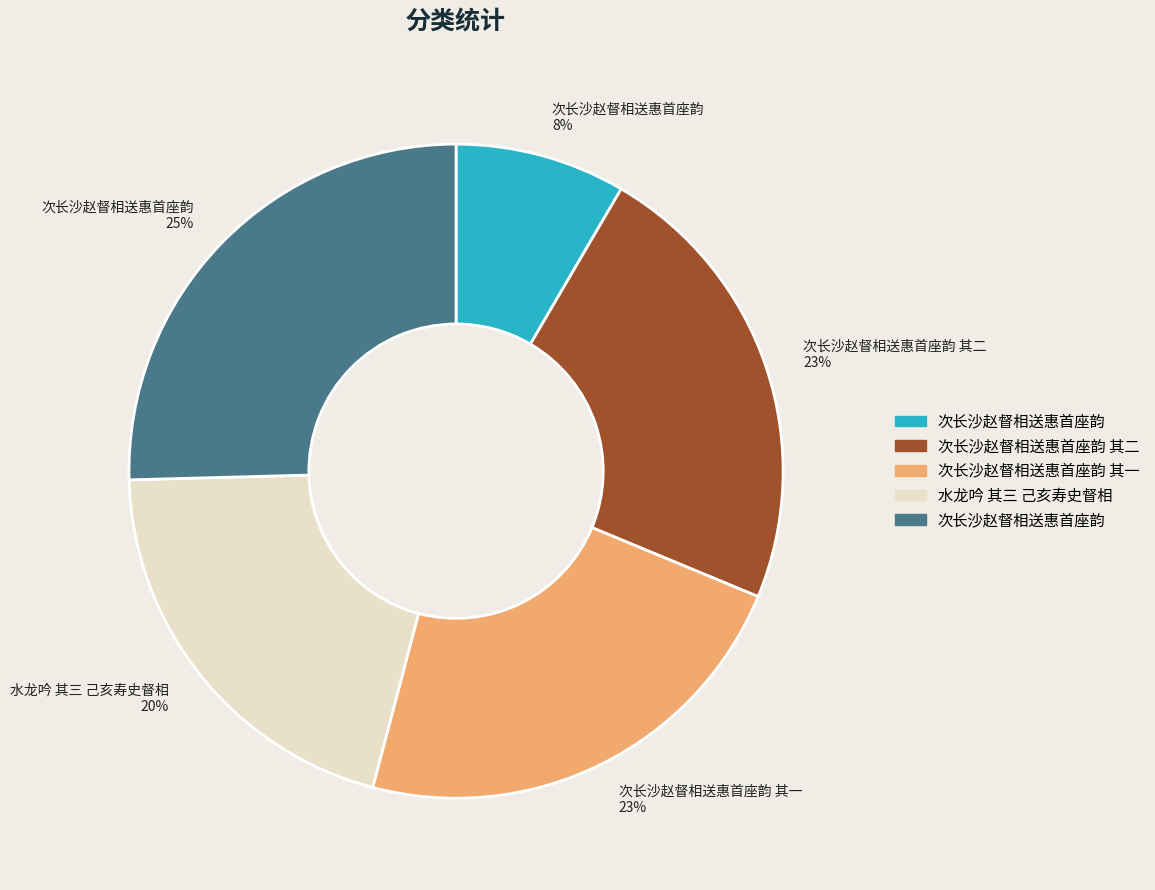

Do 水龙吟 其三 己亥寿史督相 20% and 次长沙赵督相送惠首座韵 25% together represent more than half of the pie?

No